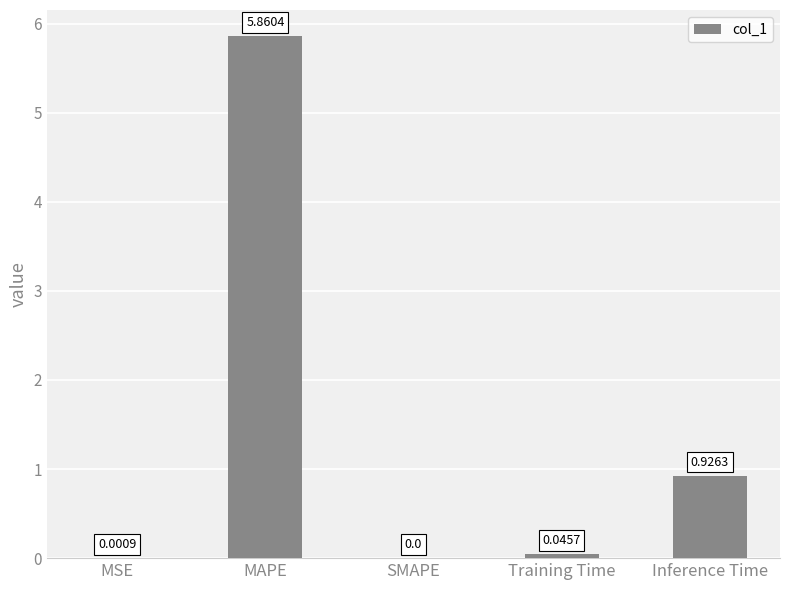

Where is the data nearest to the value 2?

Inference Time